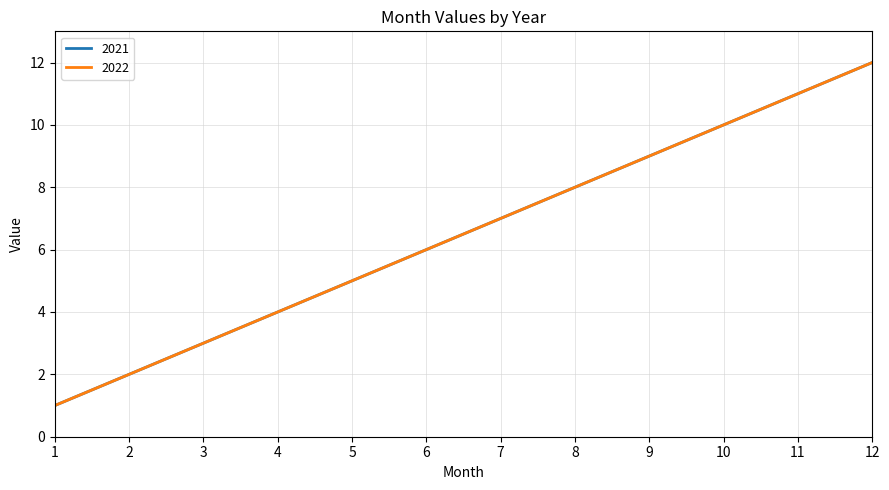

Does the chart display data point markers on the line(s)?

No